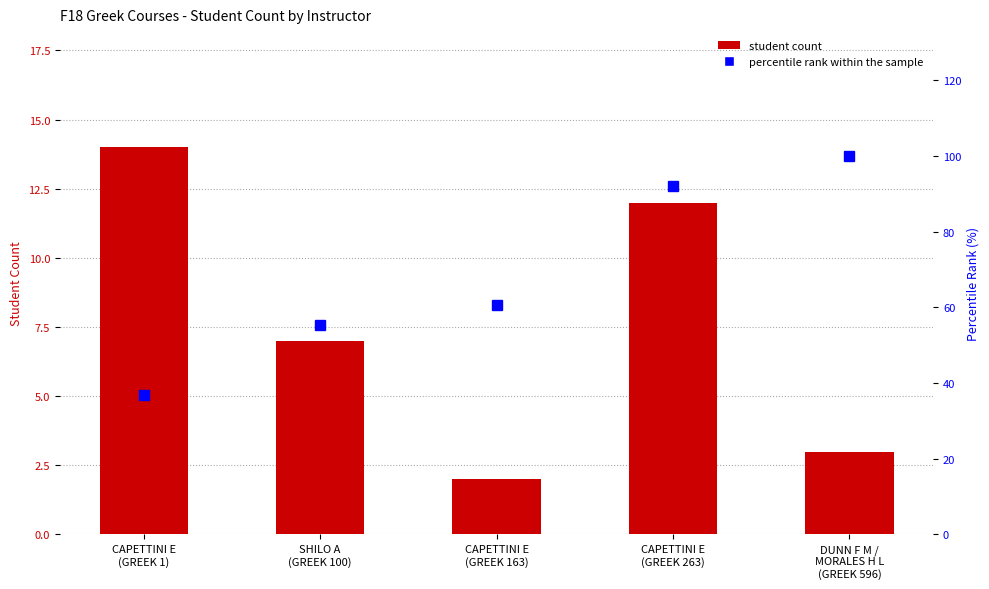

What is the value of the Sum of Student Count bar at the 3rd from the left?

2.0